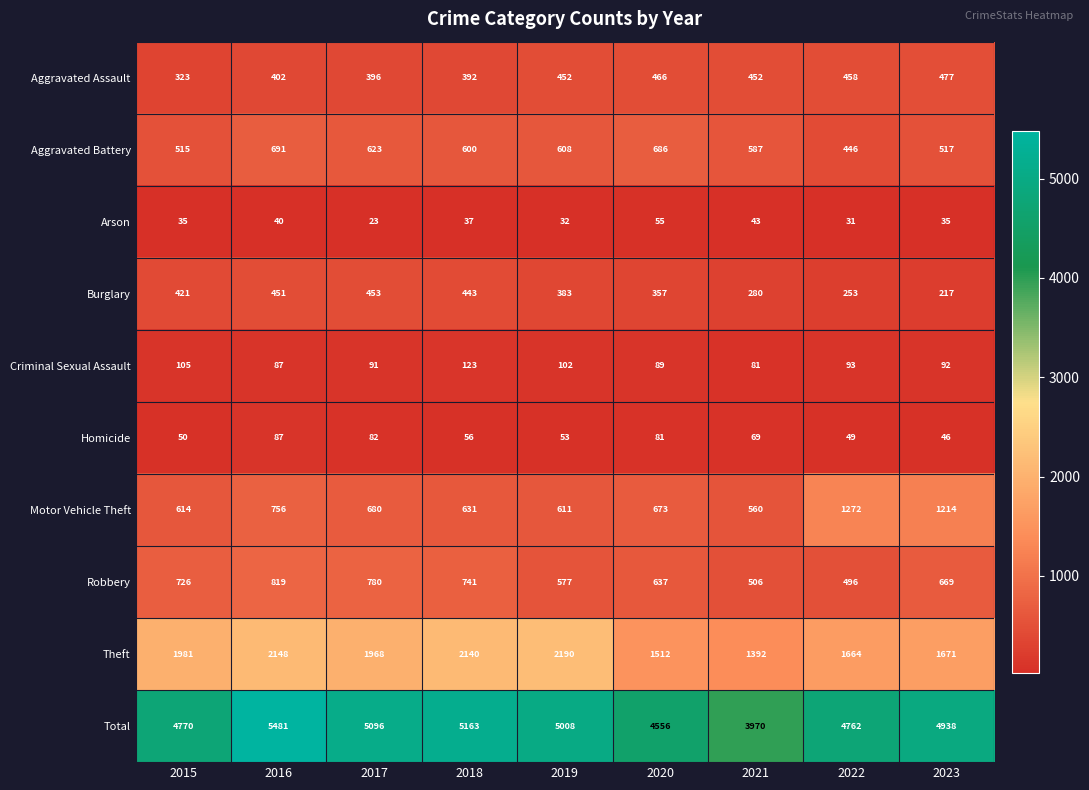

Which series changed the most between 2017 and 2020?

Total